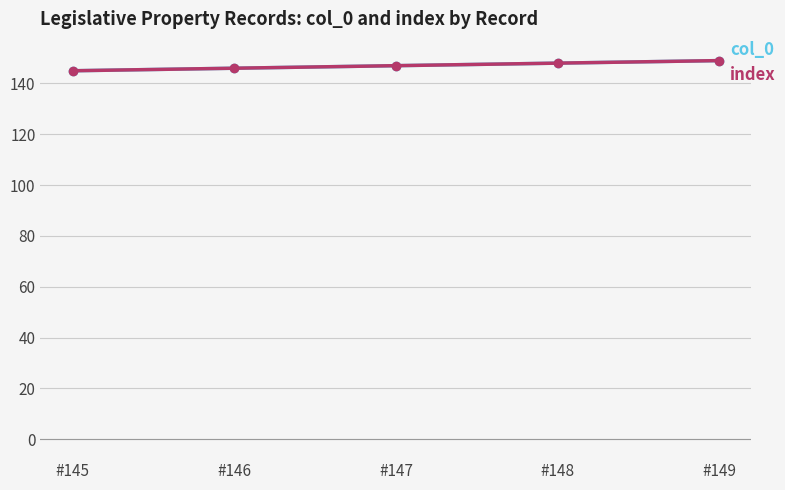

The index series shows 149 at #149. True or false?

True